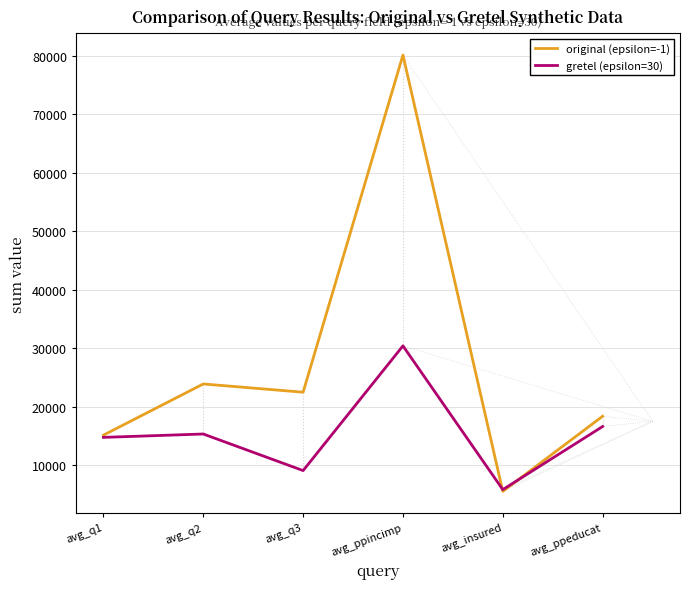

Rank the series by their average value, from highest to lowest.

original (epsilon=-1), gretel (epsilon=30)